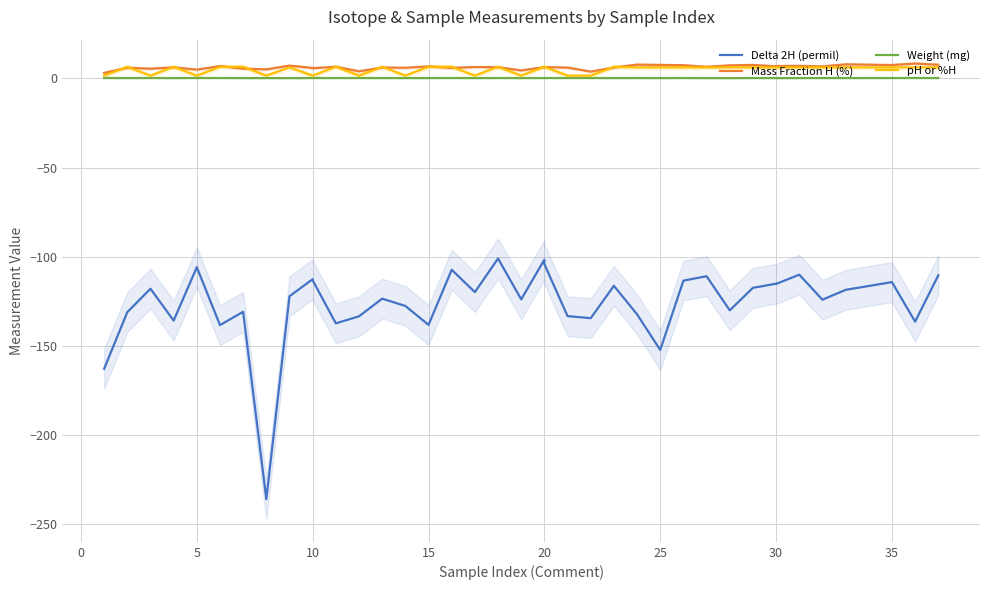

The value of Weight (mg) at 25 is 0.2. True or false?

True